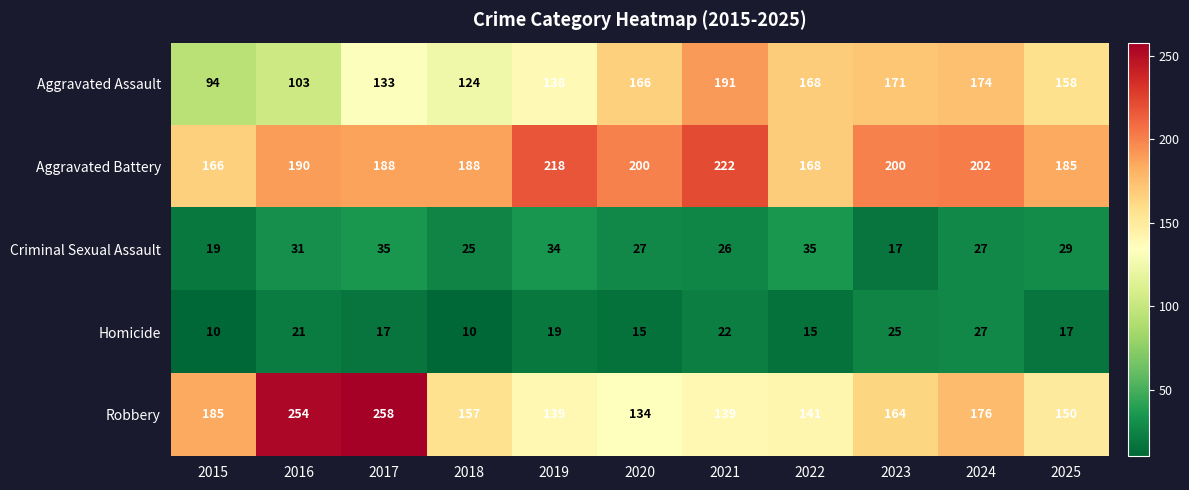

What is the average value of the Robbery series?

172